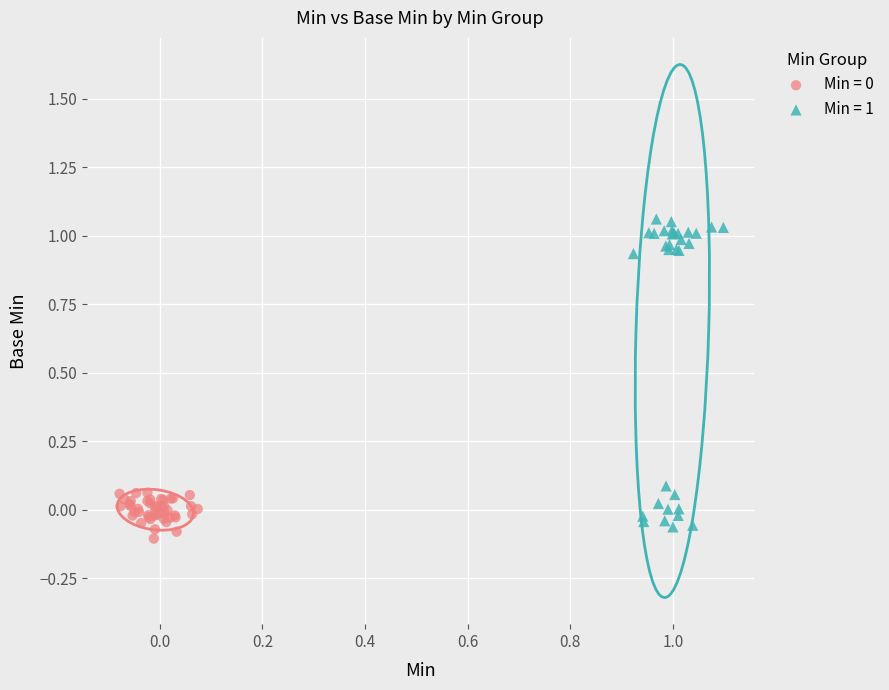

Which series contains the highest Y value?

Min = 1